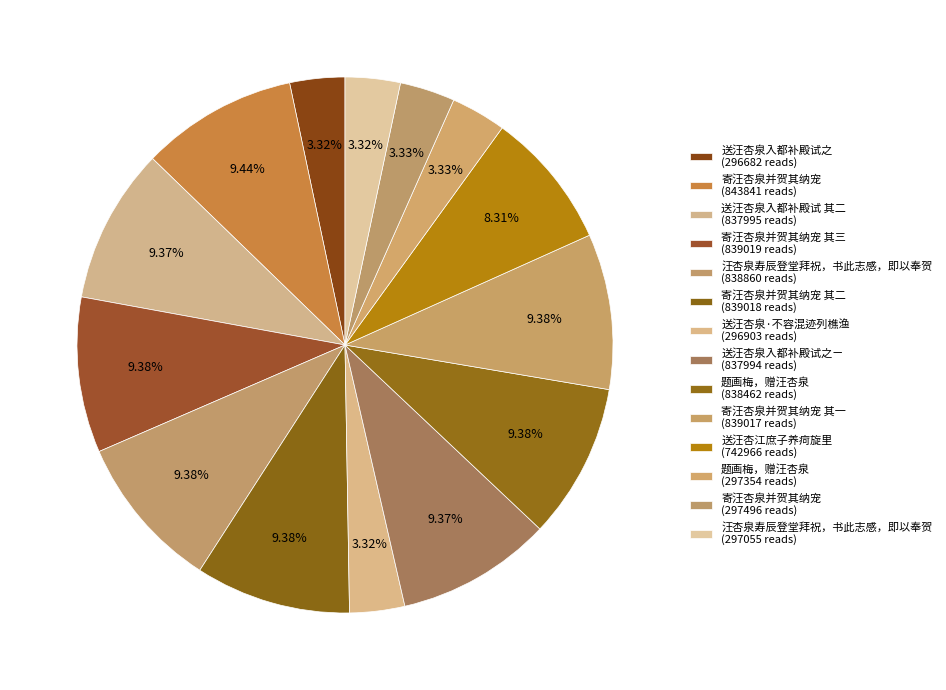

Which slice is the largest?

寄汪杏泉并贺其纳宠